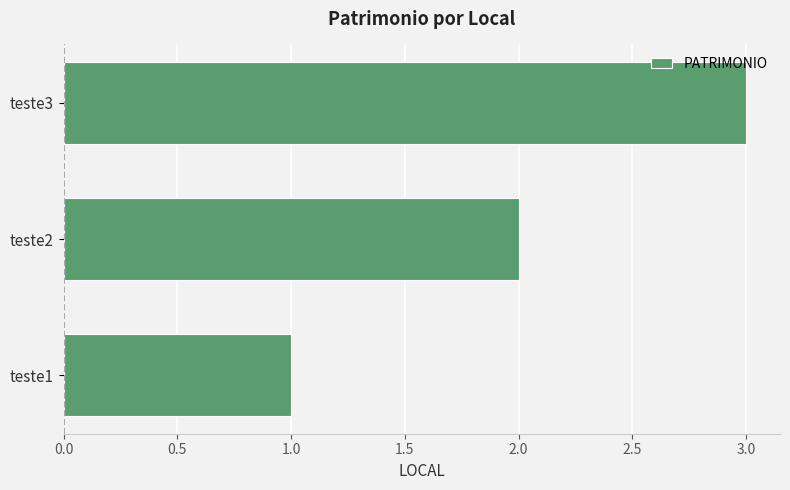

What is the smallest value displayed?

1